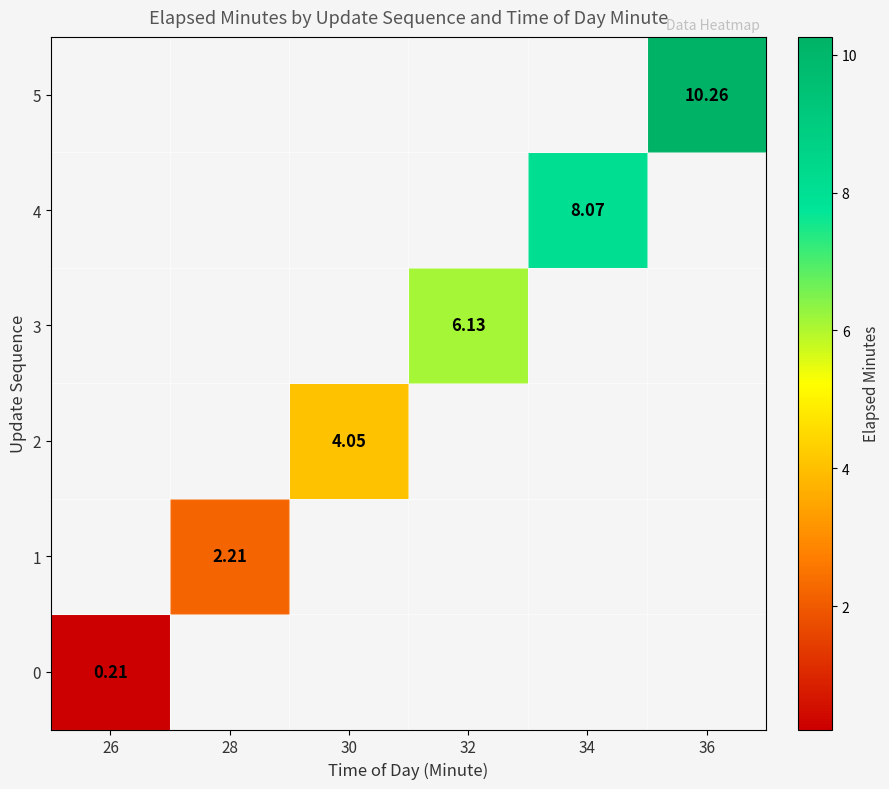

Between 28 and 36, which is larger?

36